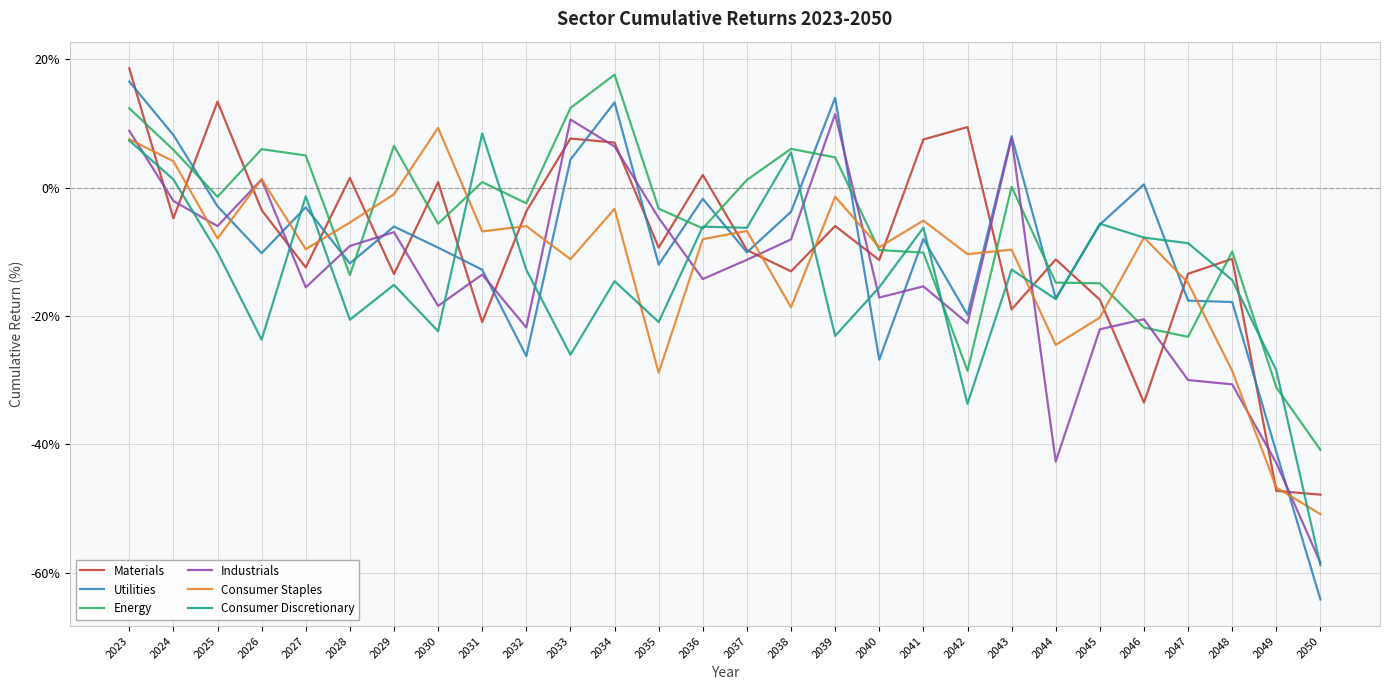

What are all the series names shown in the legend?

Materials, Utilities, Energy, Industrials, Consumer Staples, Consumer Discretionary